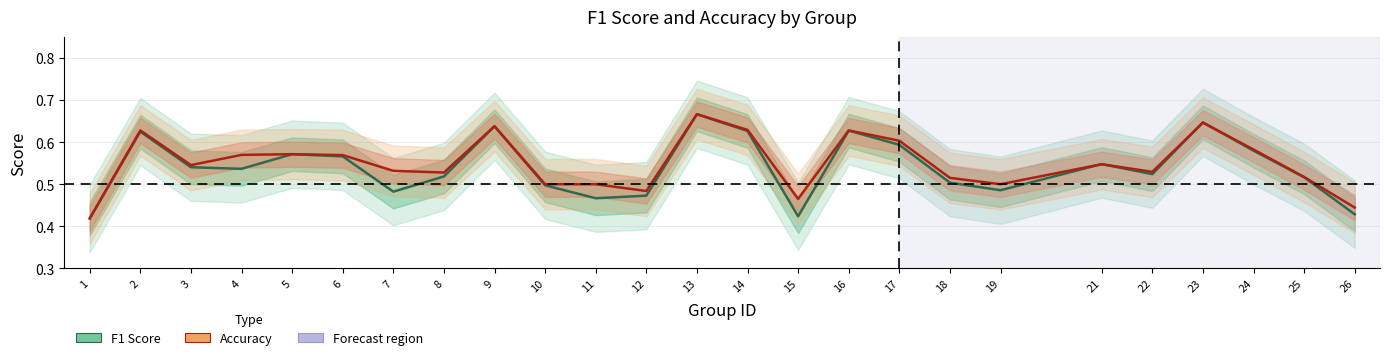

What is the maximum value for f1?

0.7